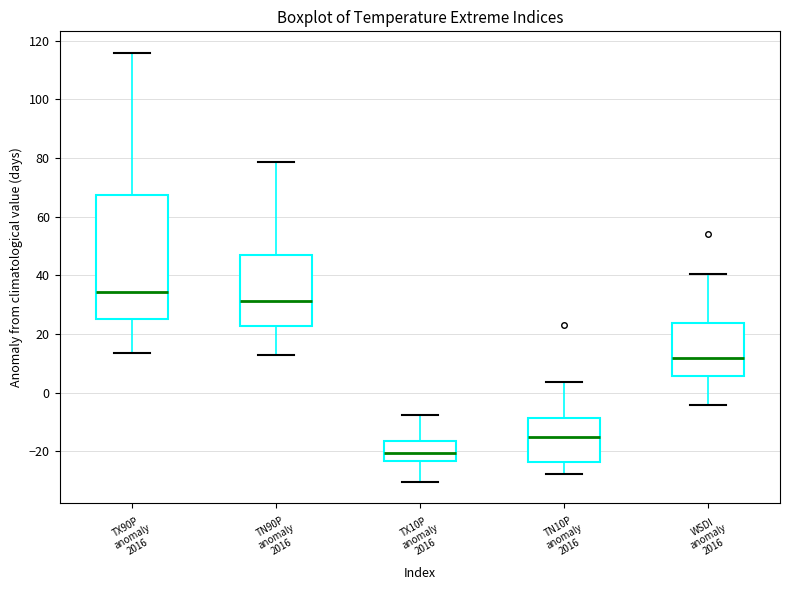

Reading left to right, read every box against the y-axis: the position of its median line, the range the box covers, and the ends of its whiskers. The values are not printed on the chart, so give them approximately, as read against the axis.

TX90P anomaly 2016: median 34, box 26 to 68, whiskers 14 to 116
TN90P anomaly 2016: median 32, box 22 to 46, whiskers 12 to 78
TX10P anomaly 2016: median -20, box -24 to -16, whiskers -30 to -8
TN10P anomaly 2016: median -14, box -24 to -8, whiskers -28 to 4
WSDI anomaly 2016: median 12, box 6 to 24, whiskers -4 to 40